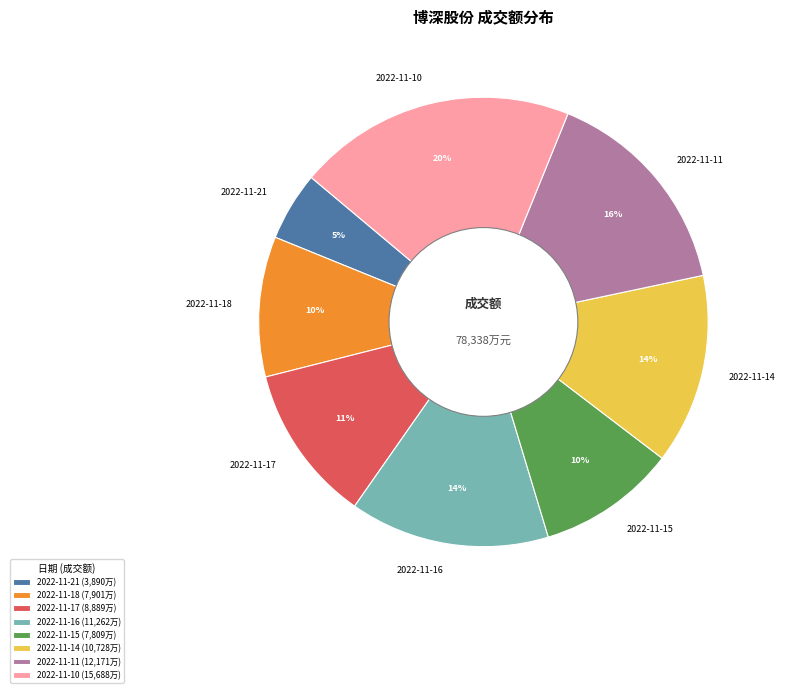

Is the sum of 2022-11-16 and 2022-11-15 greater than half?

No